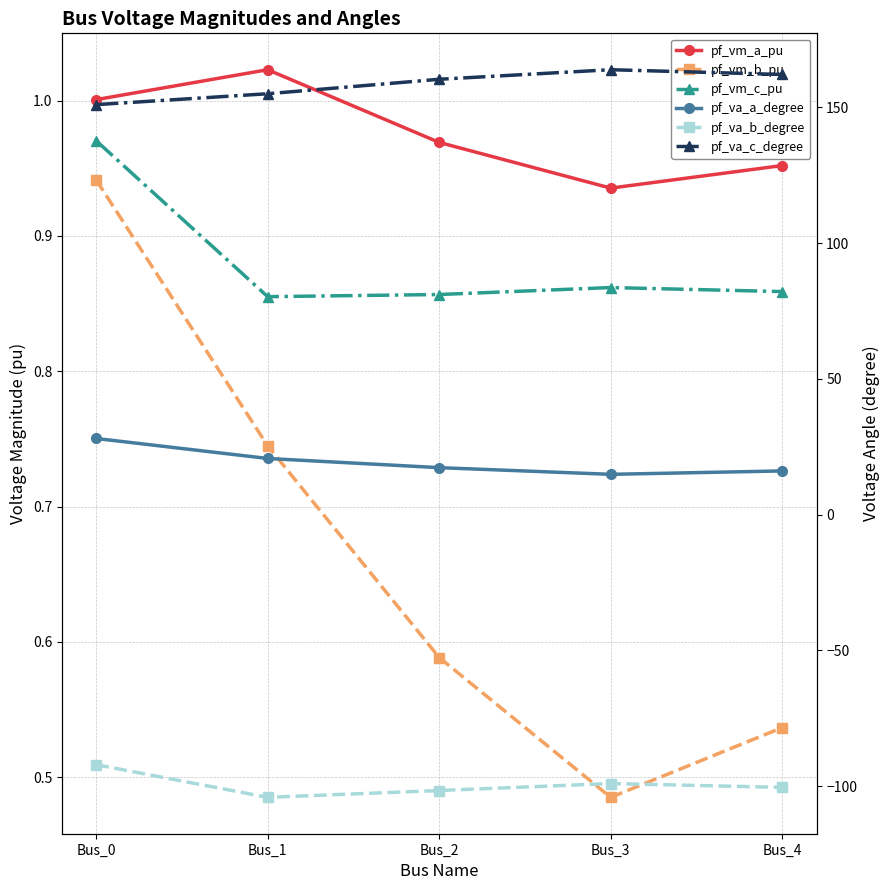

At which category does the chart reach its peak across all series?

Bus_3